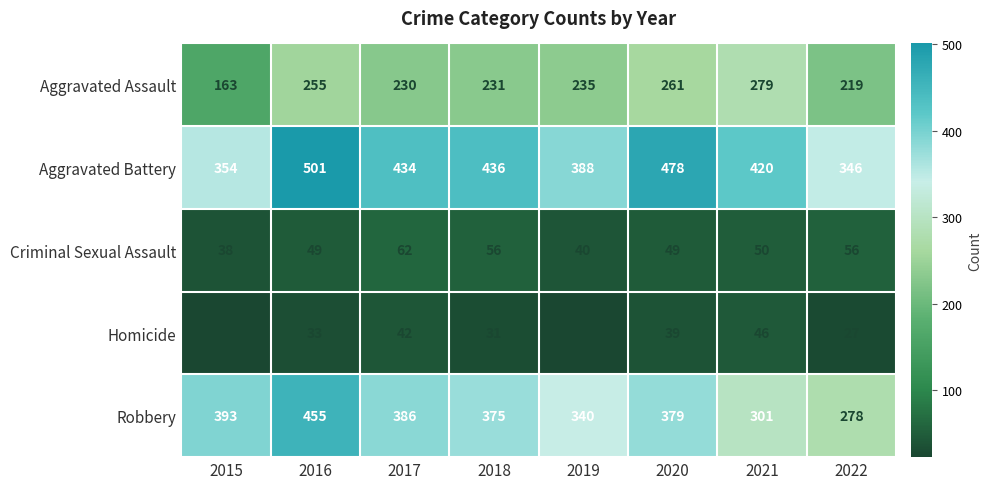

Which category has the highest value across all series?

2016